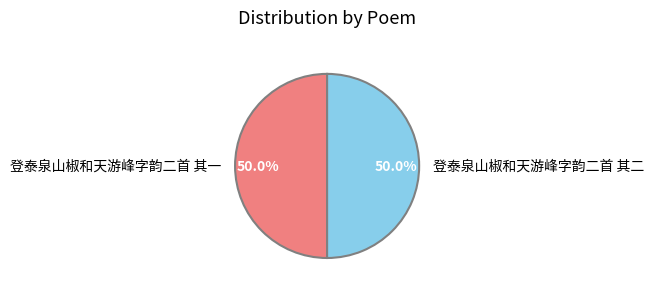

True or false: 登泰泉山椒和天游峰字韵二首 其二 accounts for 50% of the total.

True